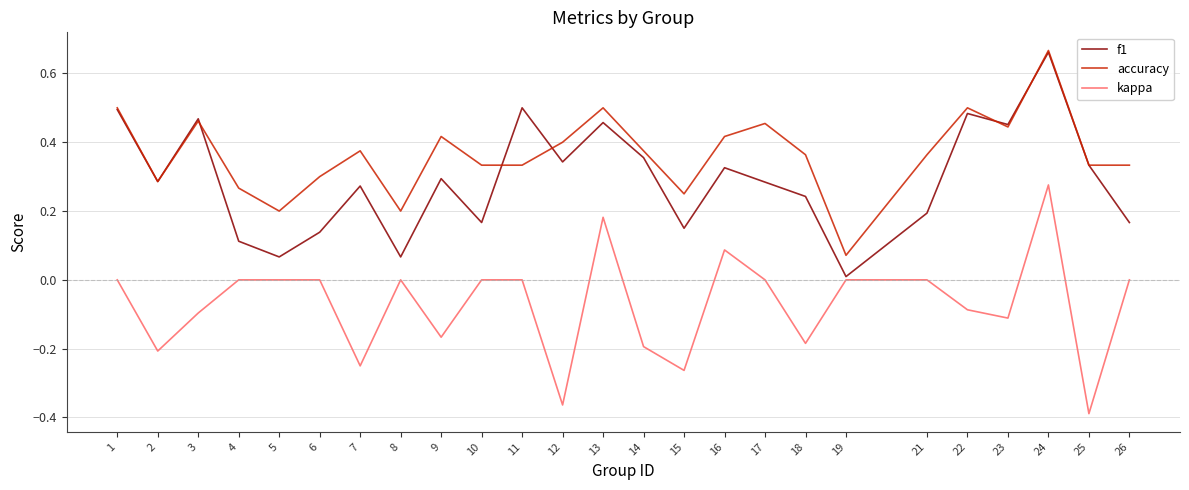

Which category has the highest value in the accuracy series?

24